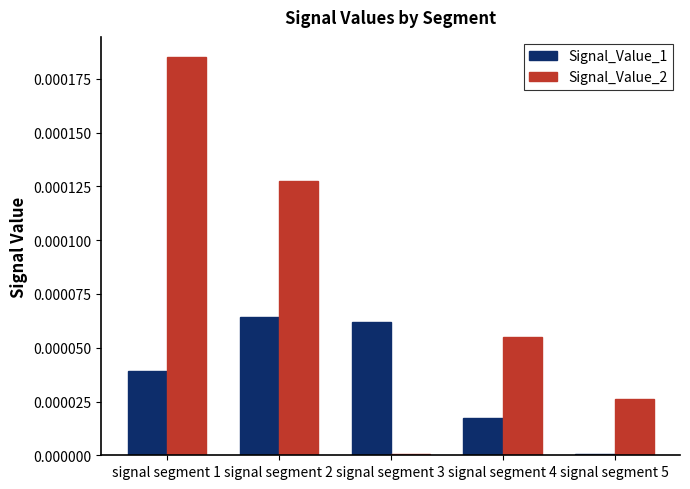

Which category has the highest value in the Signal_Value_2 series?

signal segment 1